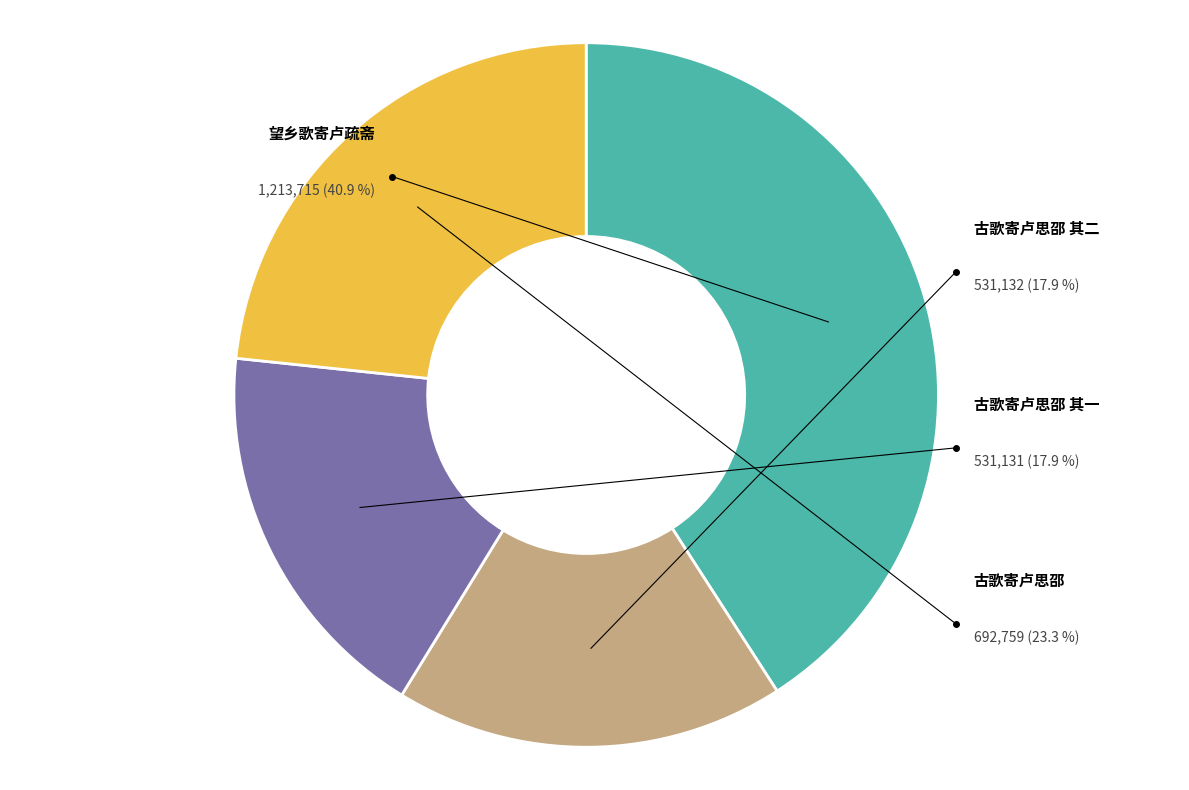

Which category has the smallest portion of the pie?

古歌寄卢思邵 其一